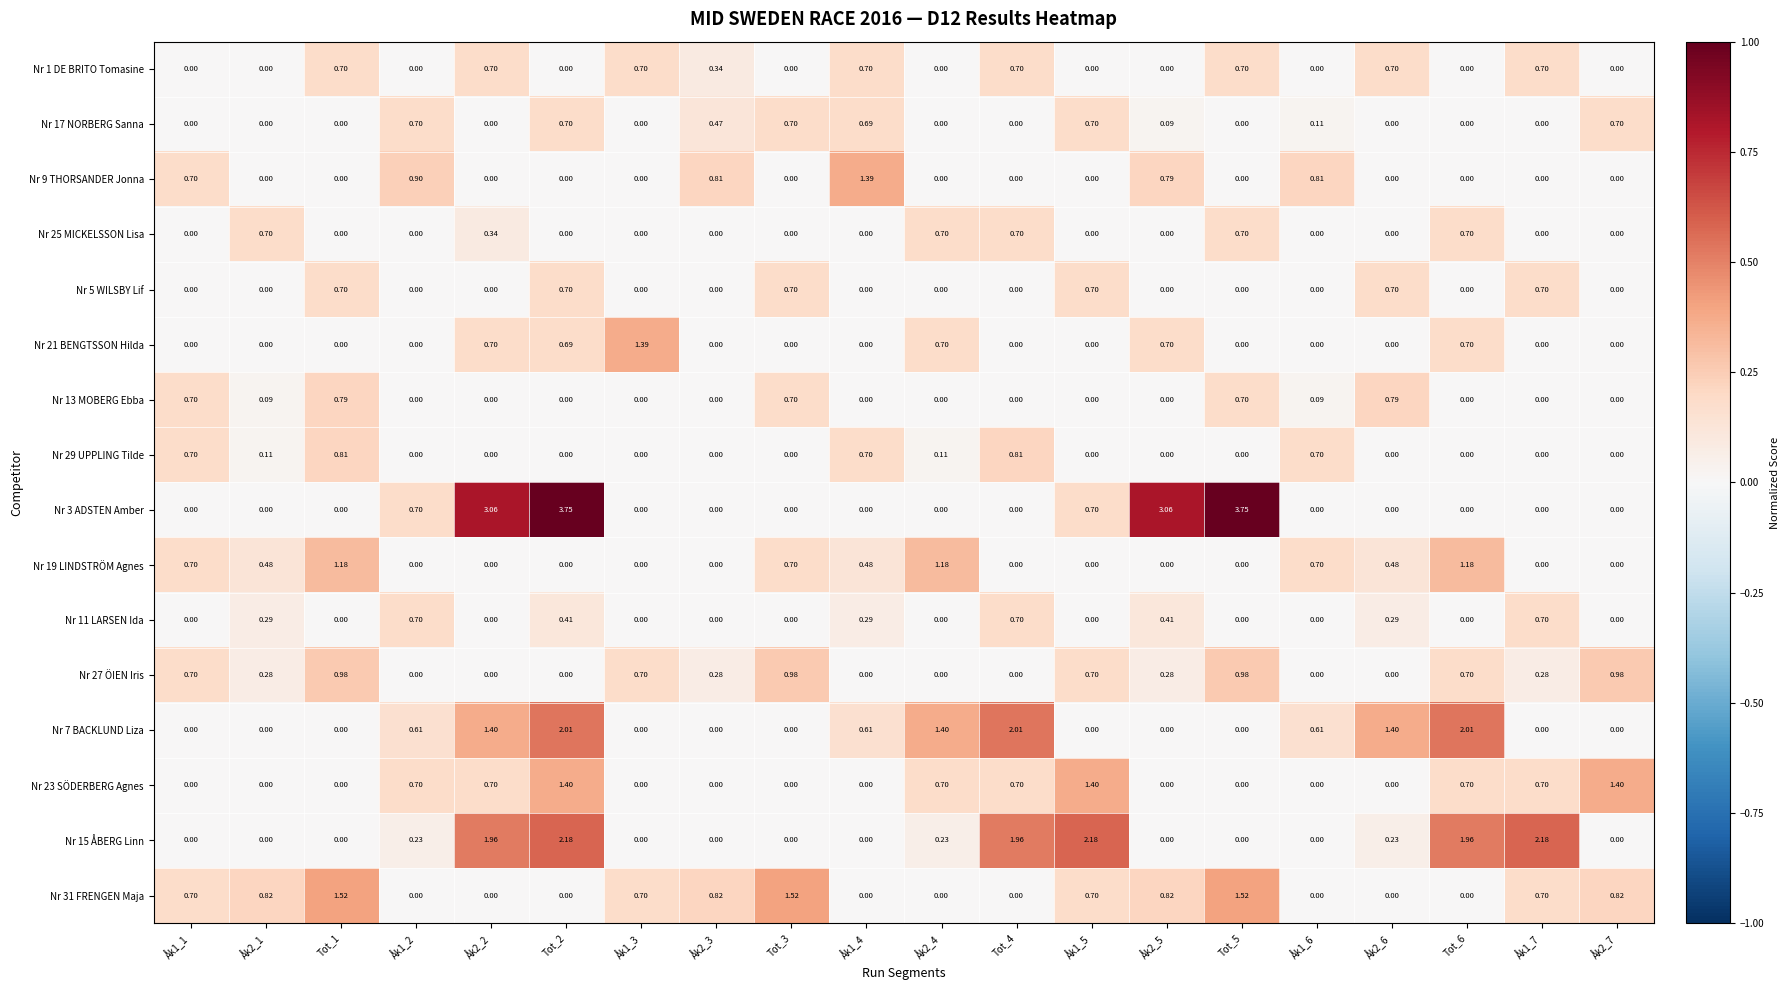

How many values in Nr 29 UPPLING Tilde are above zero?

7